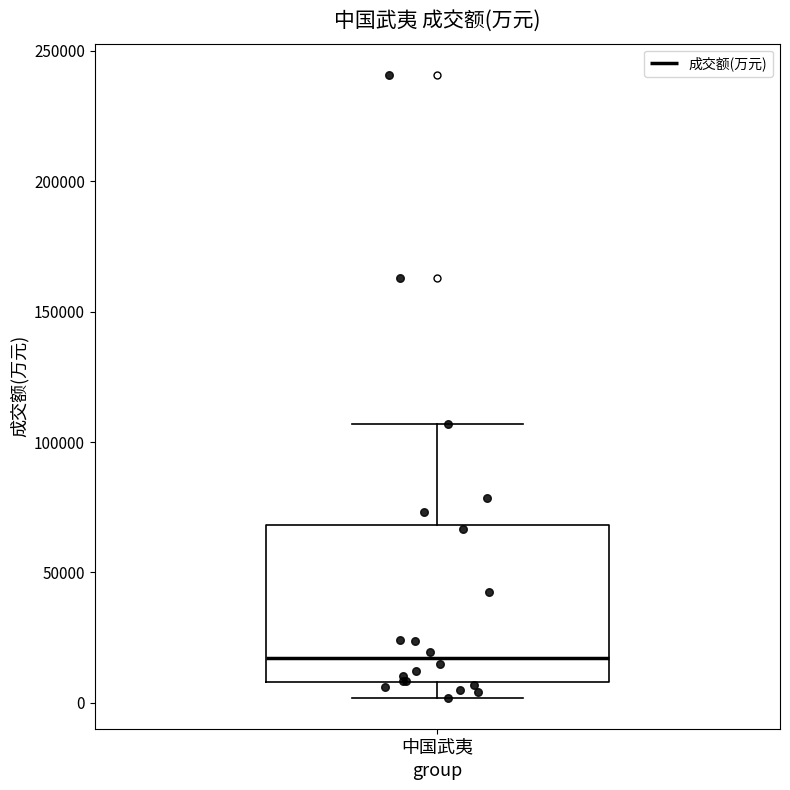

Transcribe this box plot: give where the median line is, the range the box spans, and where the two whiskers end, as read against the y-axis. The values are not printed on the chart, so give them approximately, as read against the axis.

median 15000, box 10000 to 70000, whiskers 0 to 105000